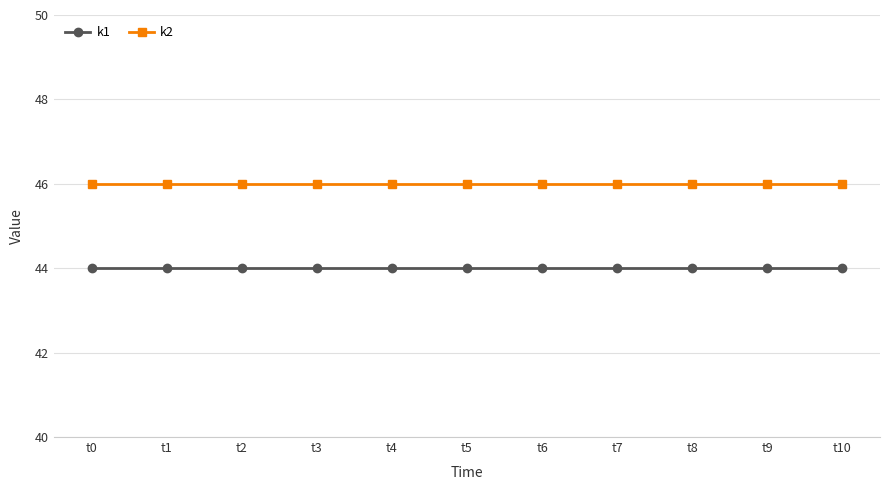

What is the maximum value for k1?

44